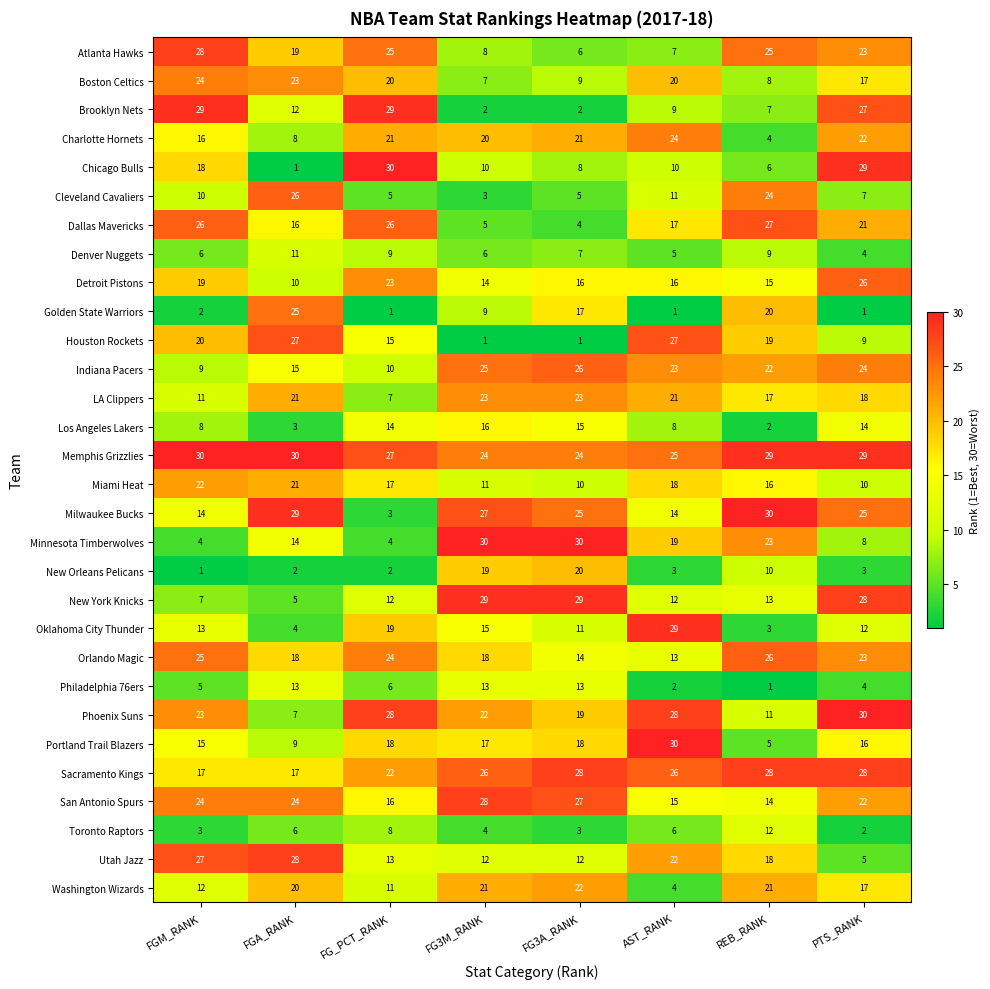

How many data points does each series have?

8